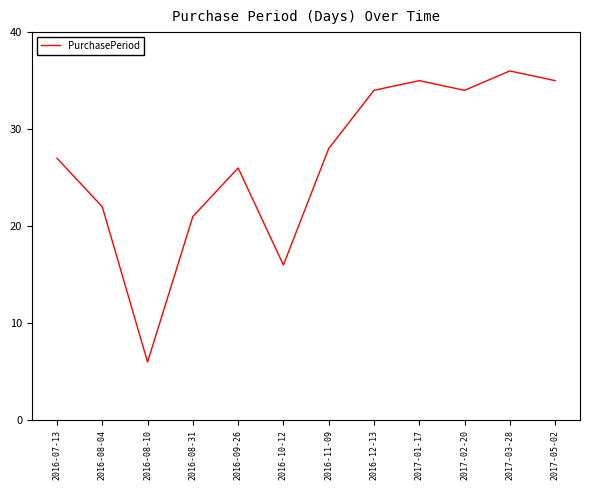

Reading left to right, list all the values displayed in this chart.

2016-07-13=27	2016-08-04=22	2016-08-10=6	2016-08-31=21	2016-09-26=26	2016-10-12=16	2016-11-09=28	2016-12-13=34	2017-01-17=35	2017-02-20=34	2017-03-28=36	2017-05-02=35